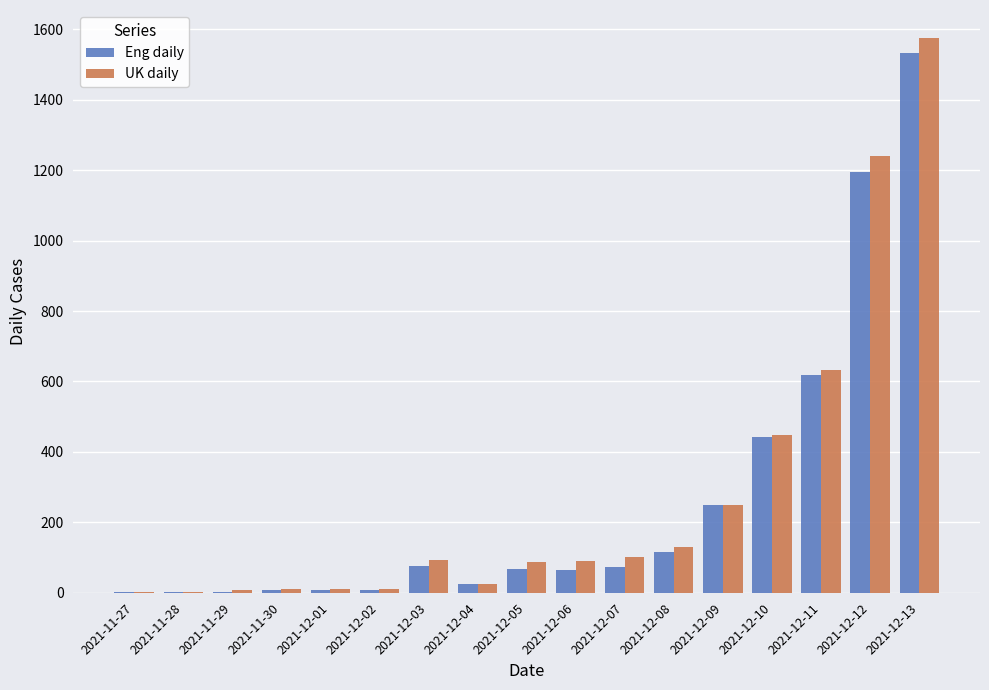

How many groups of bars are there?

17